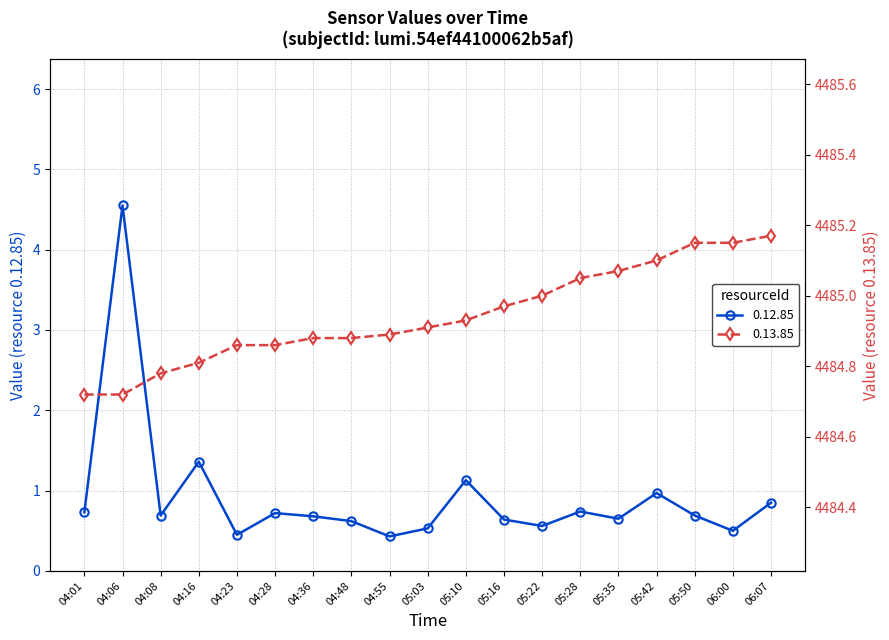

The value of 0.13.85 at 05:28 is 4485.1. True or false?

True